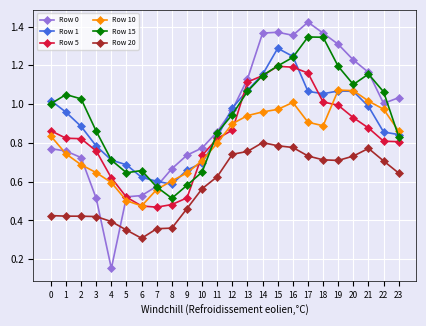

Which series has the widest spread of values?

Row 0